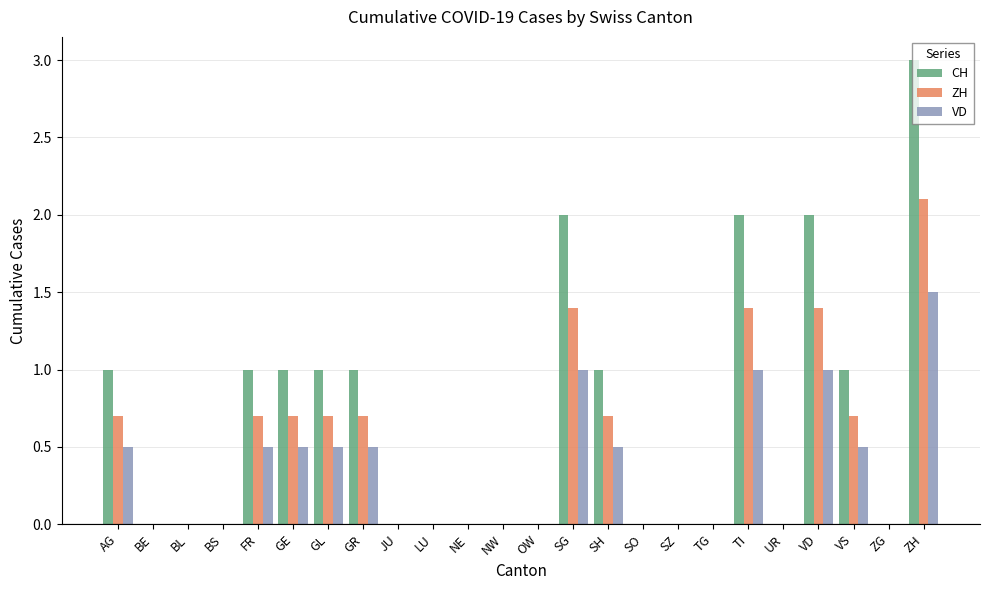

How many groups of bars are there?

24